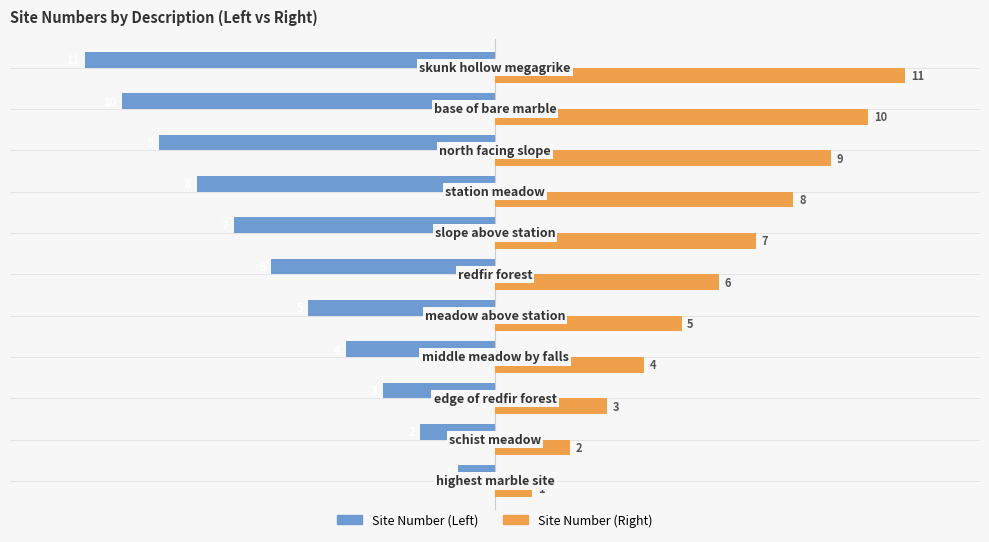

What is the sum of all Site Number (Left) values?

-66